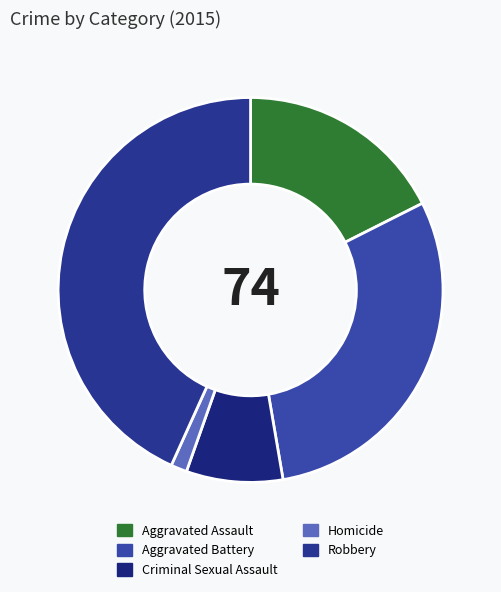

Which category has the smallest portion of the pie?

Homicide